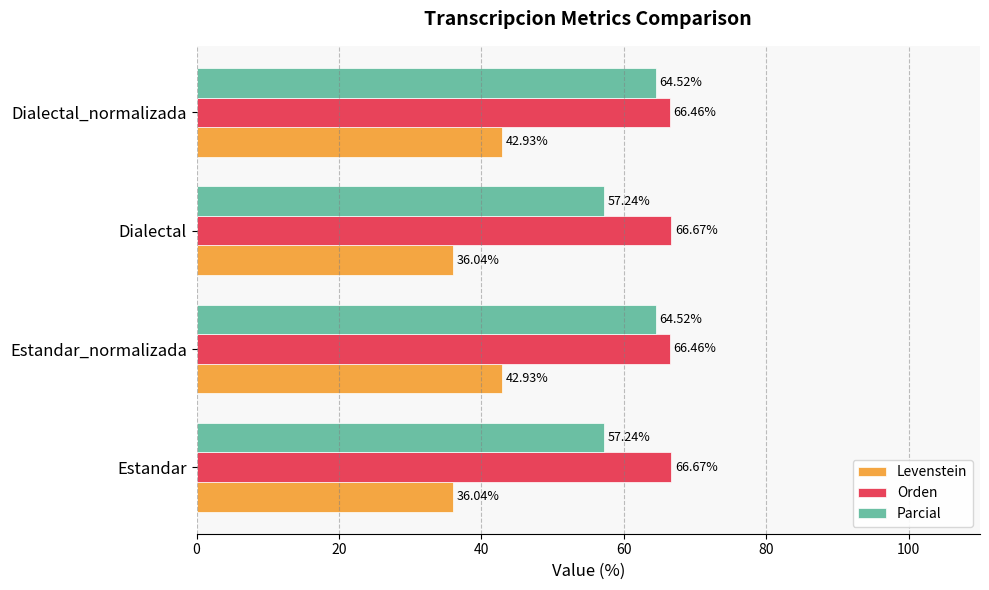

What is the difference between the maximum and minimum values in the Levenstein series?

6.9